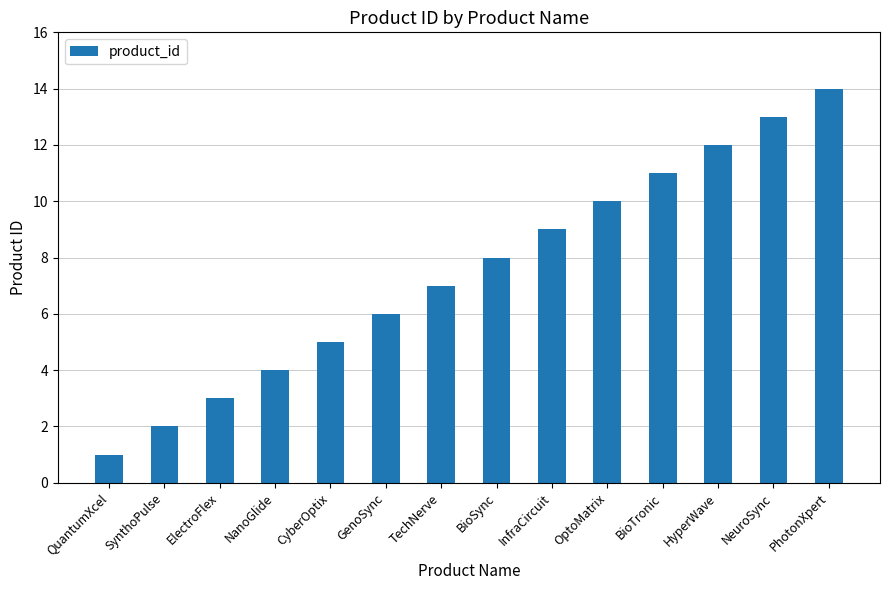

What is the average value?

8